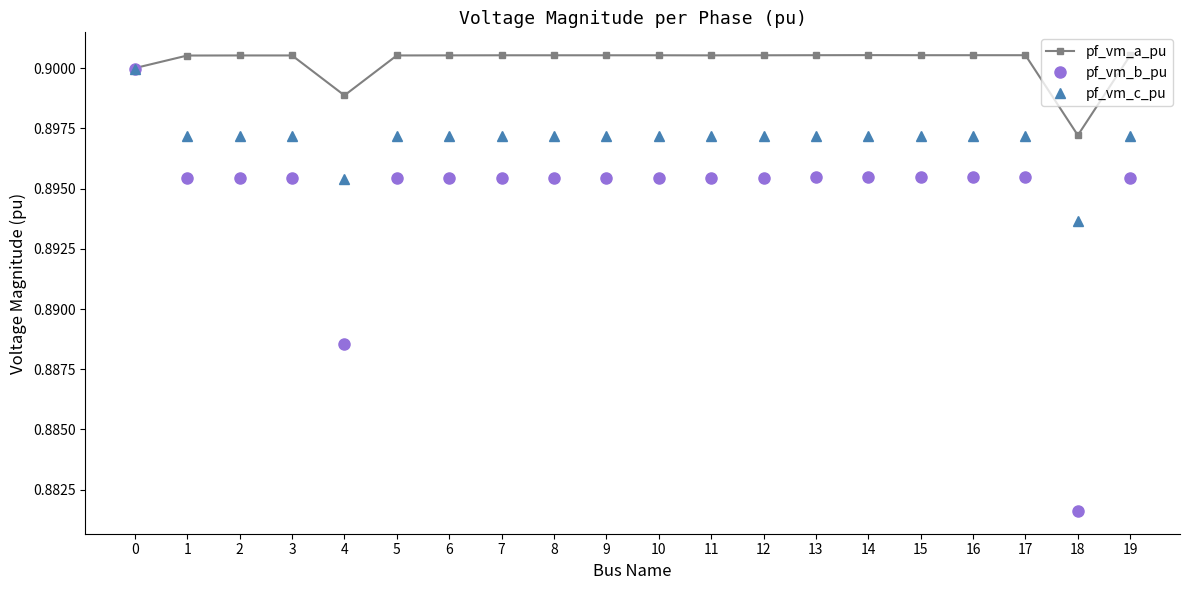

Which series has the largest range (max minus min)?

pf_vm_b_pu